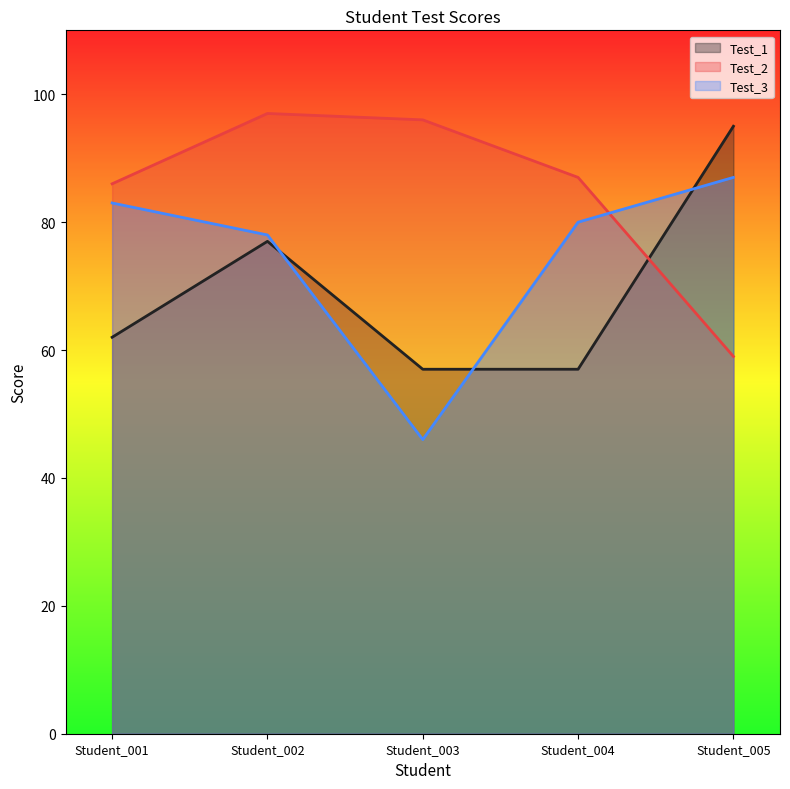

Which series has the largest total across all categories?

Test_2